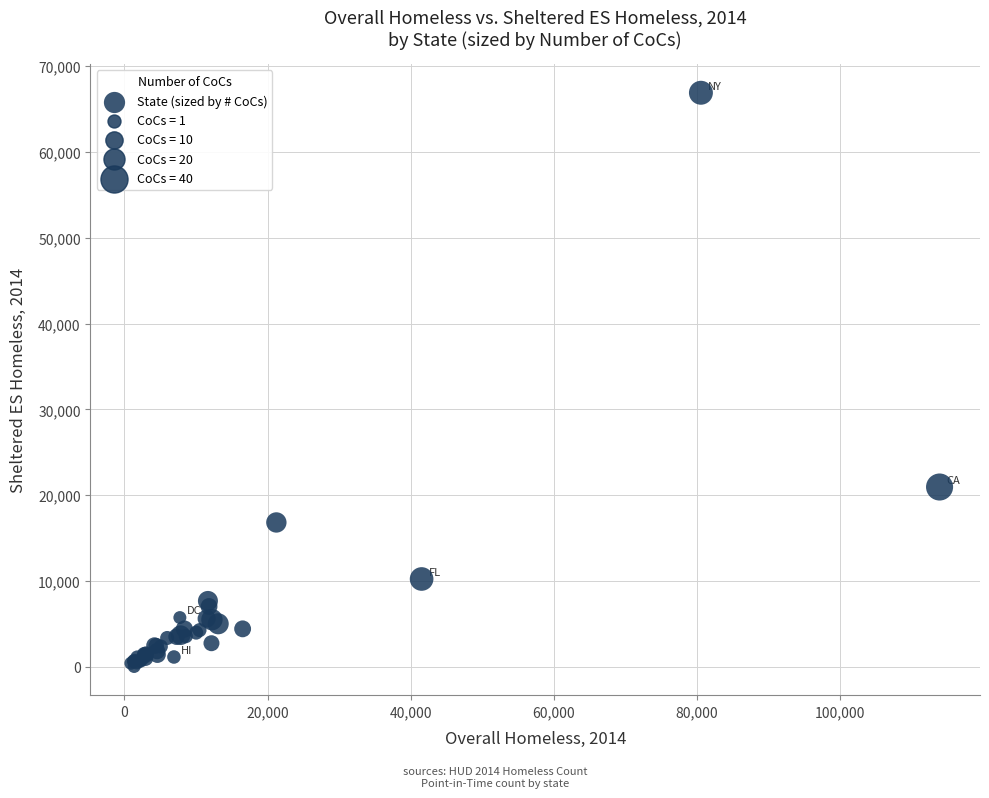

What Y value in the scatter plot is closest to 33475?

20964